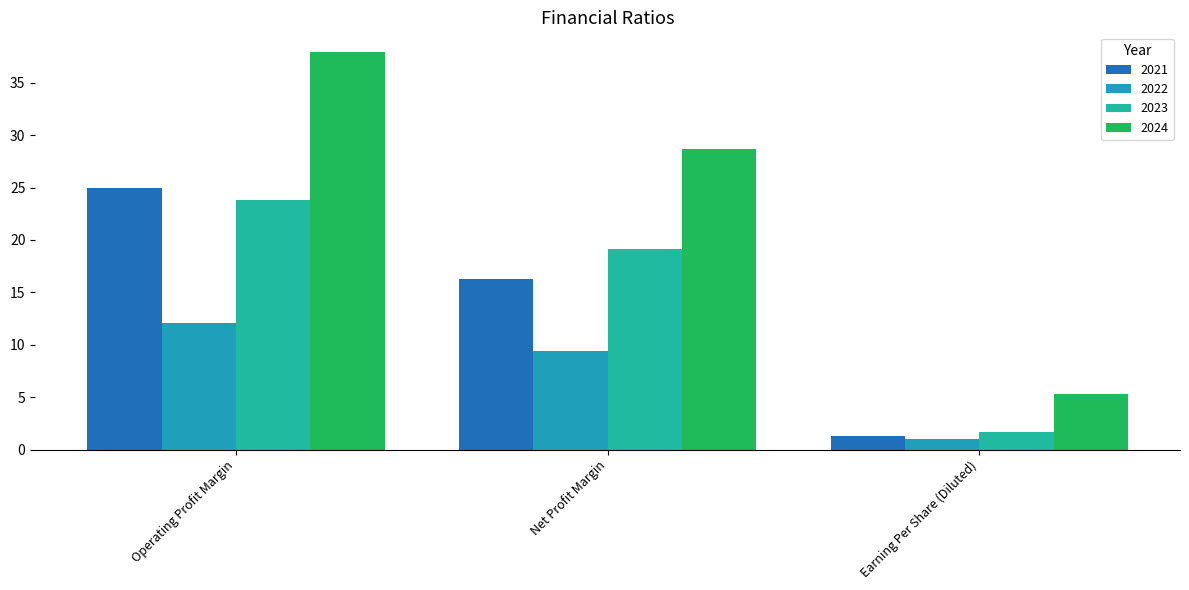

How many categories are shown in the chart?

3